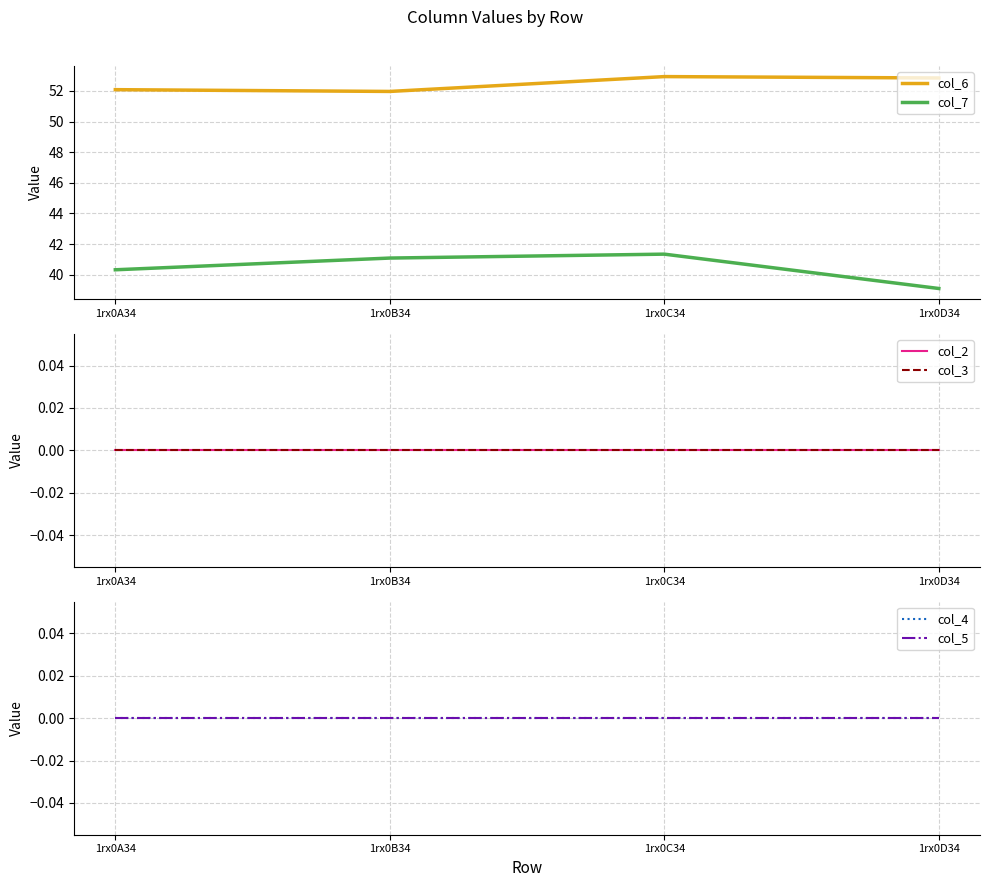

True or false: col_7 and col_4 cross at least once.

False